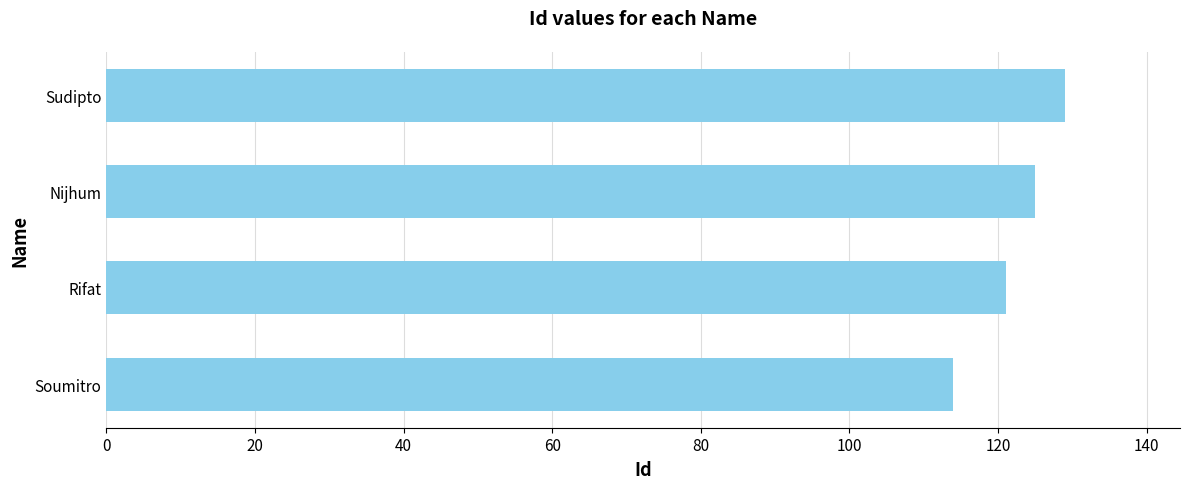

What value does the data have at Soumitro?

114